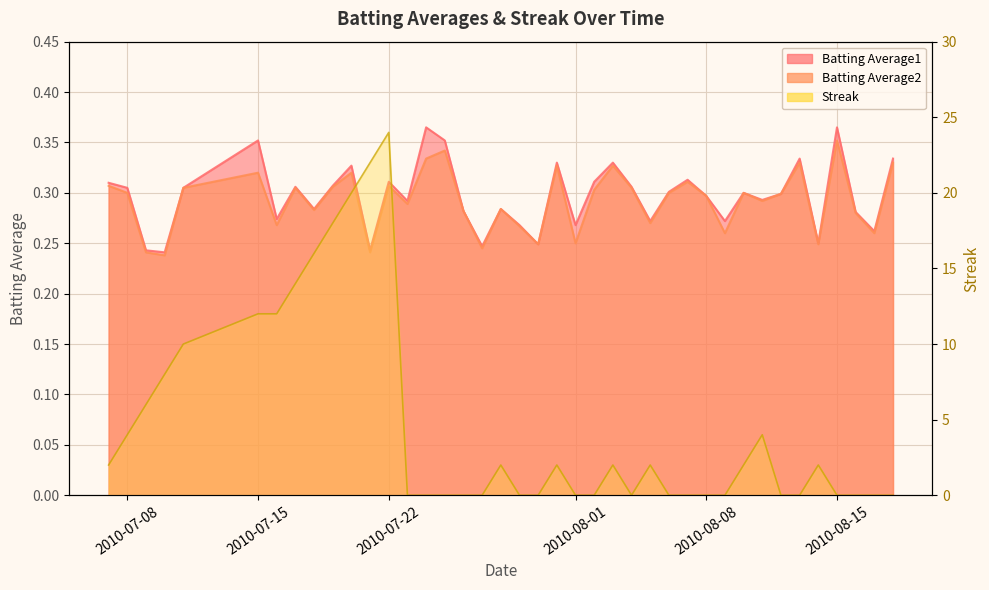

Which series has the largest range (max minus min)?

Streak